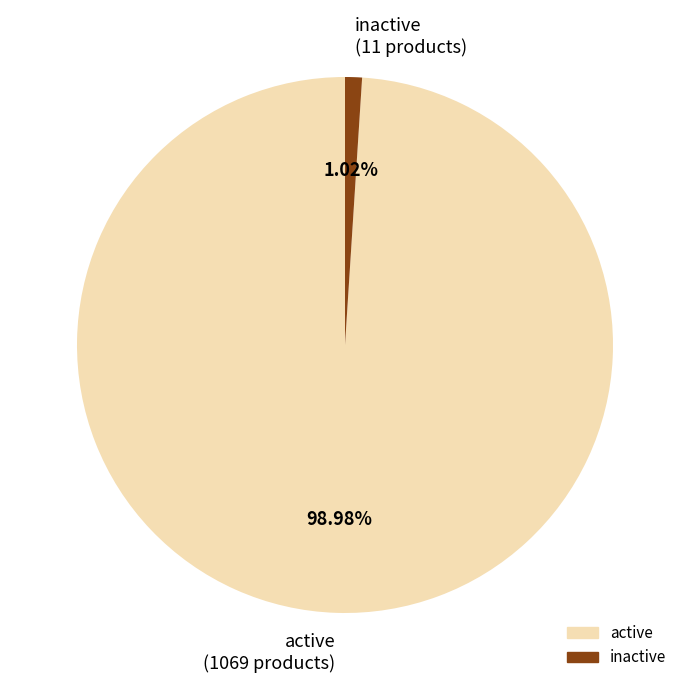

Rank the categories by value from lowest to highest.

inactive, active